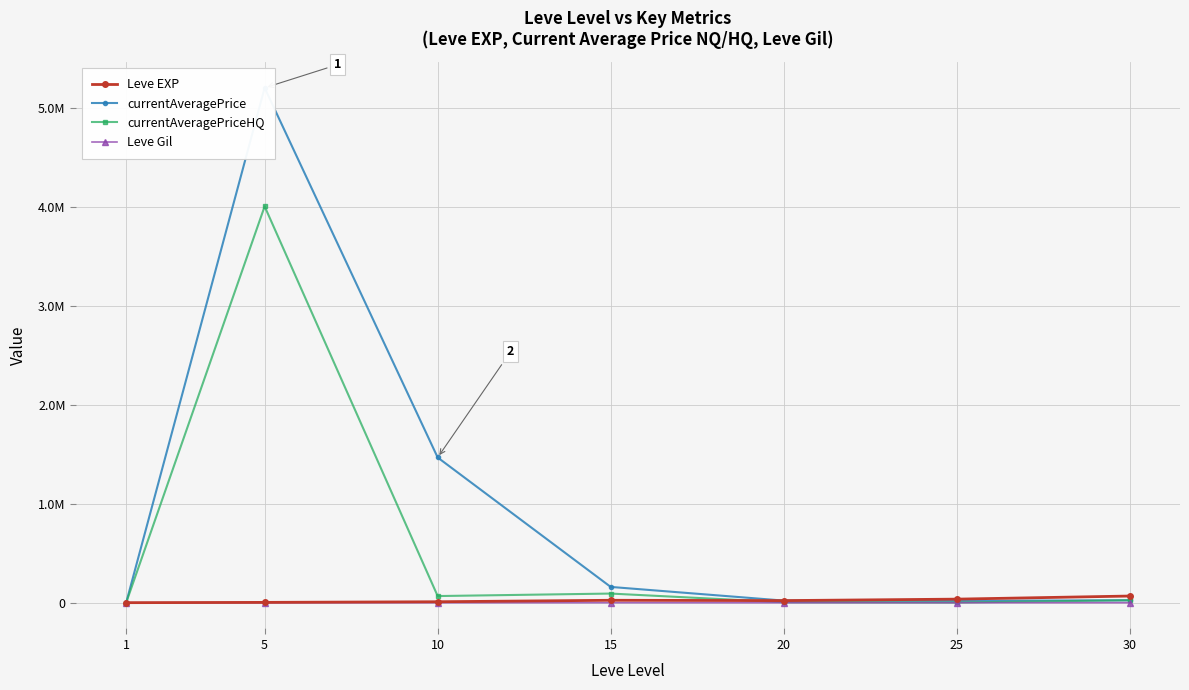

What is the difference between the Leve EXP values at 30 and 10?

57740.0